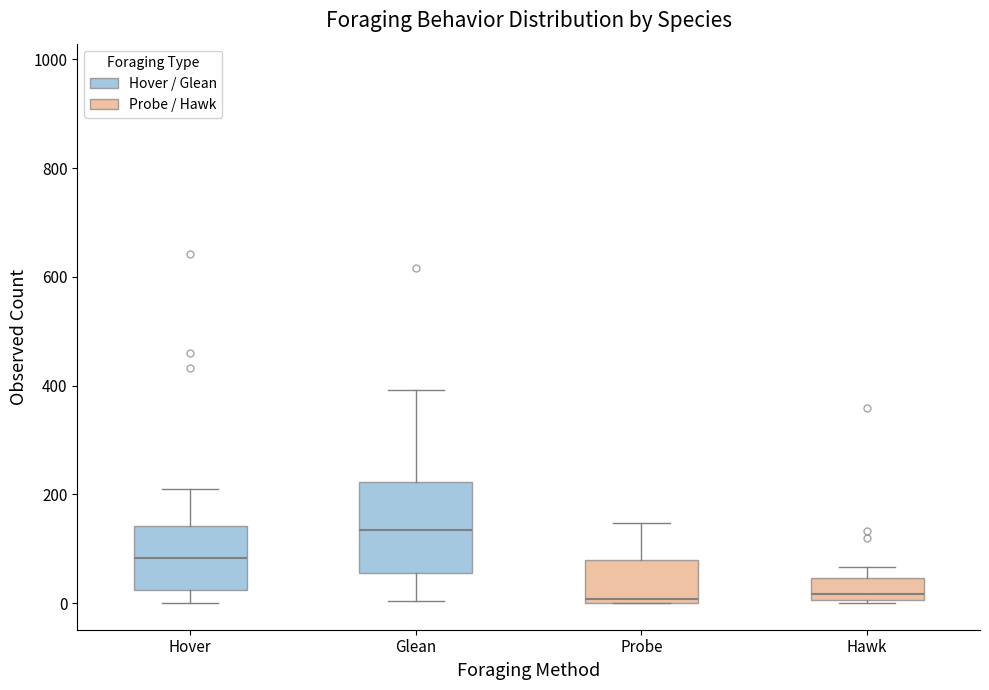

Where is the lower edge of the box for Probe on the y-axis? The values are not printed on the chart, so give them approximately, as read against the axis.

0